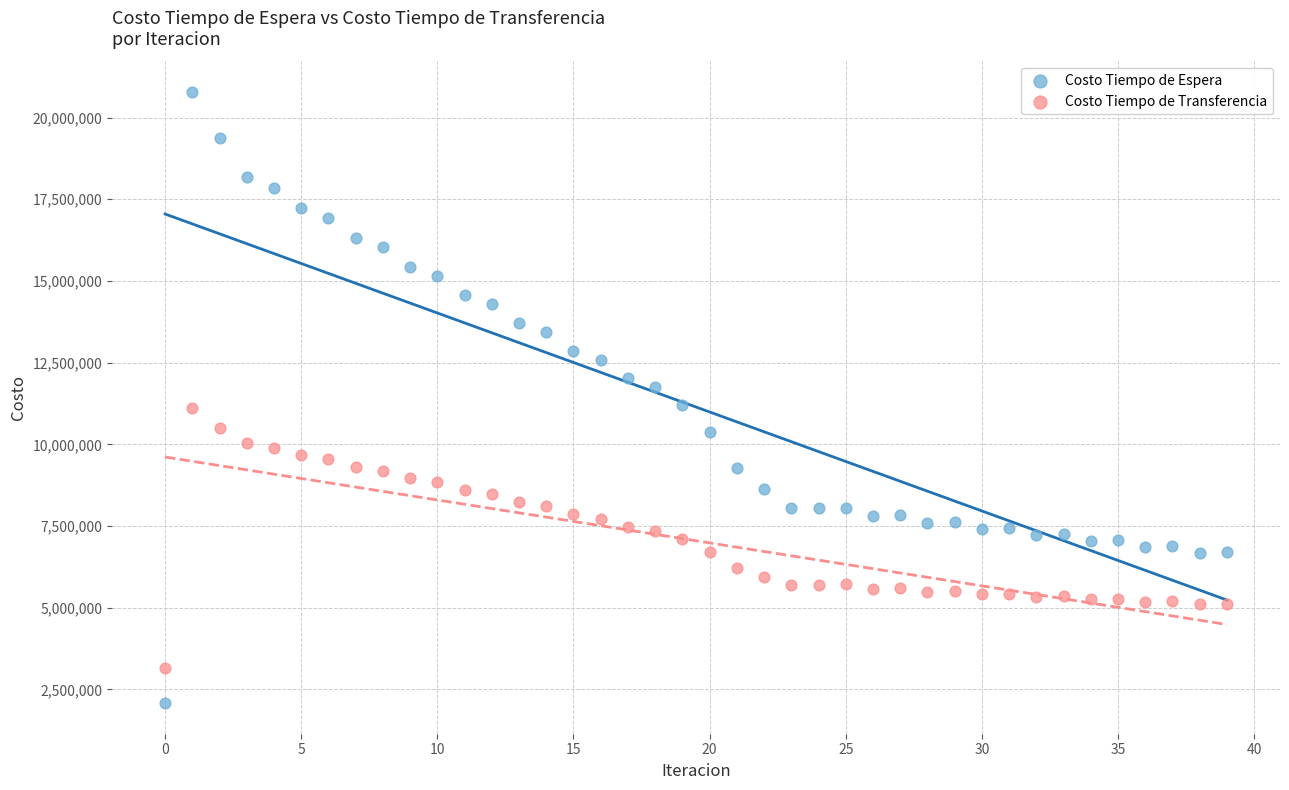

Which series has the largest Y range (max minus min)?

Costo Tiempo de Espera